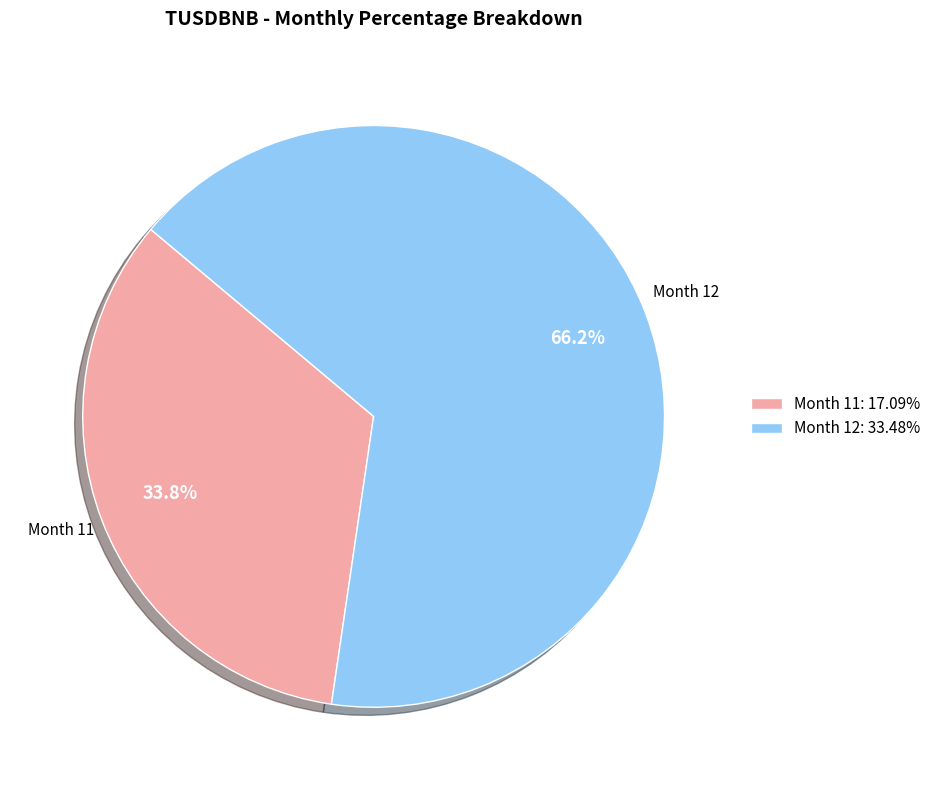

What is the total percentage of Month 12: 33.48% and Month 11: 17.09%?

100.0%